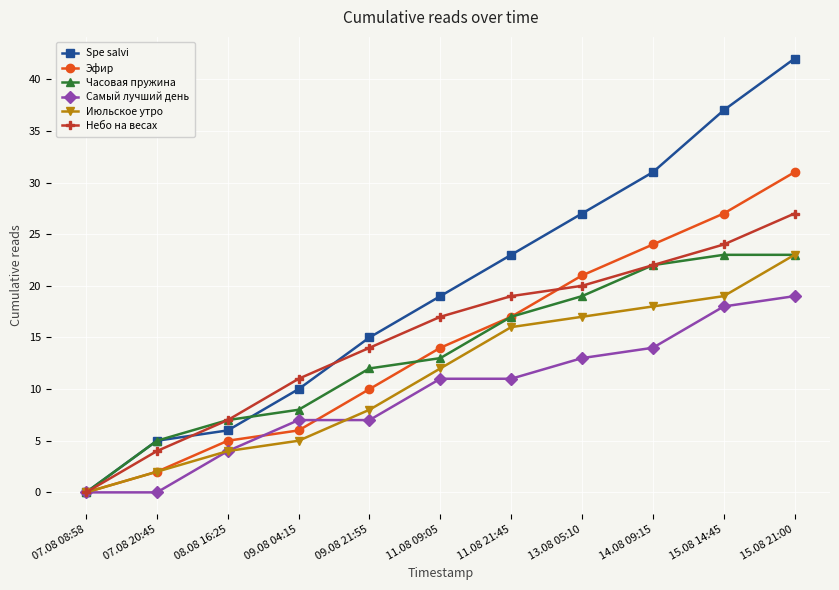

At 09.08 21:55, list the series in order from smallest to largest.

Самый лучший день, Июльское утро, Эфир, Часовая пружина, Небо на весах, Spe salvi